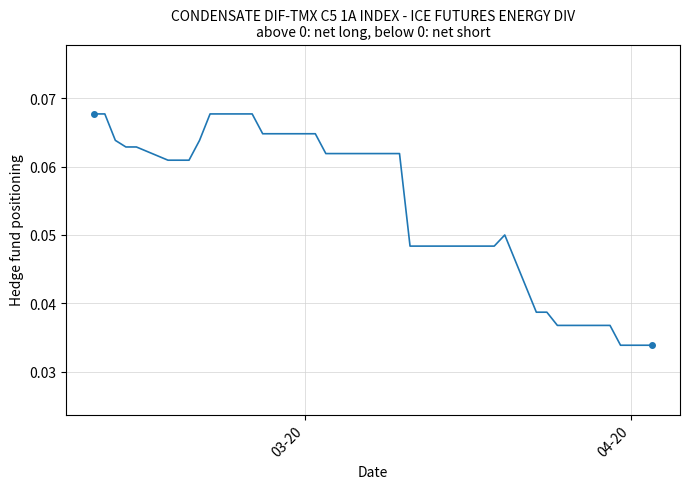

How many values are between 0 and 1?

40